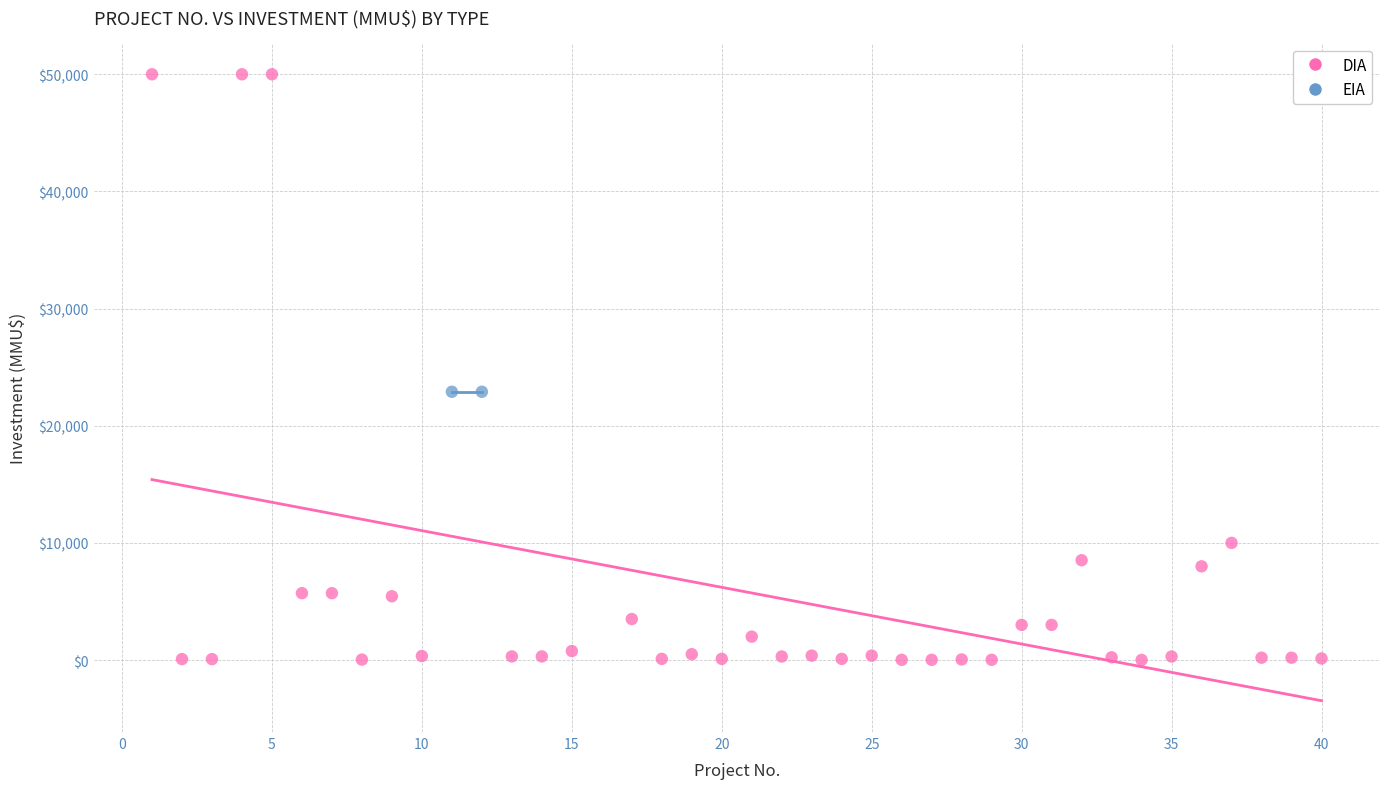

What are all the series names shown in the legend?

DIA, EIA